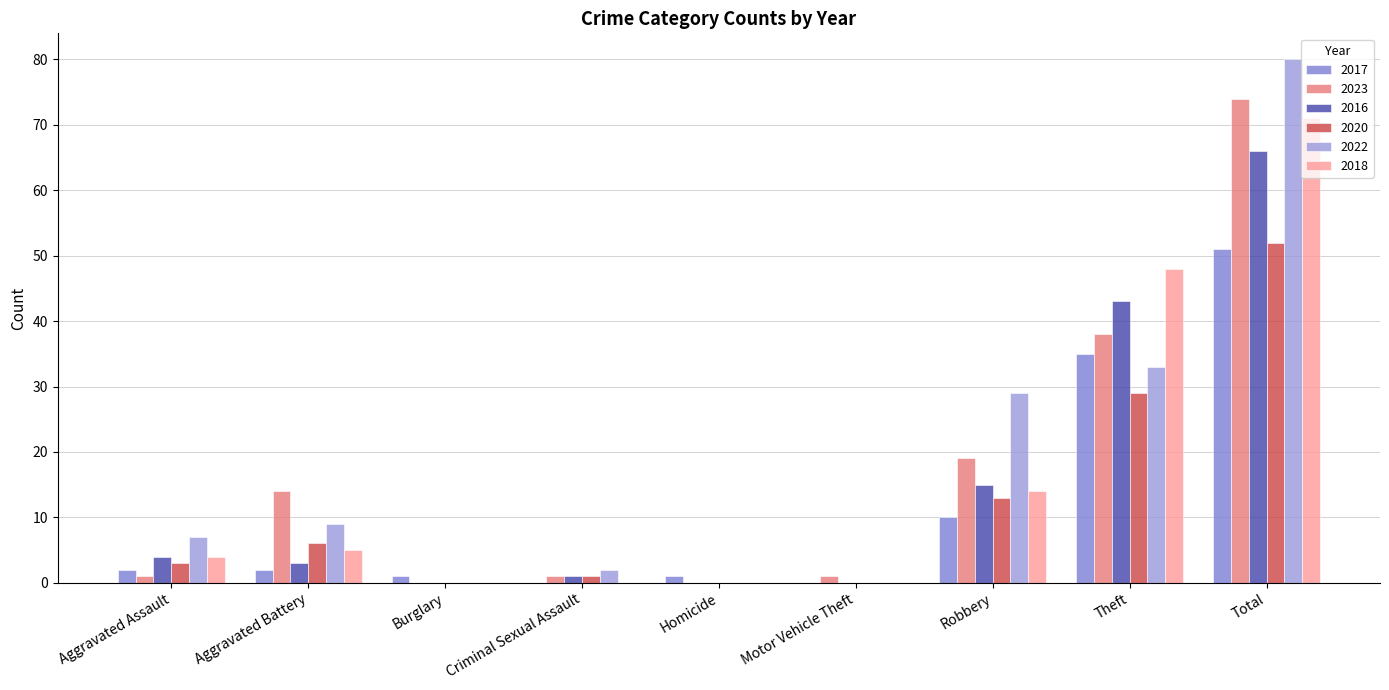

What are all the series names shown in the legend?

2017, 2023, 2016, 2020, 2022, 2018